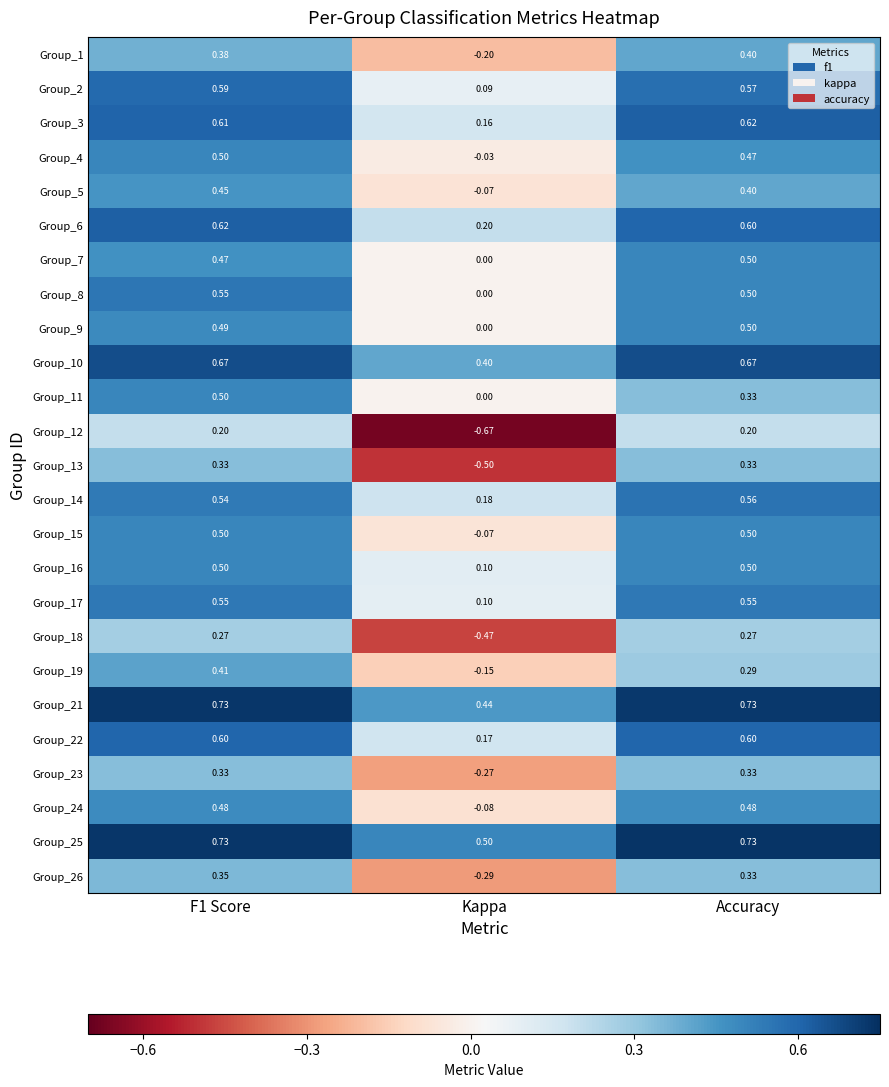

Which category has the lowest value in the Group_26 series?

Kappa